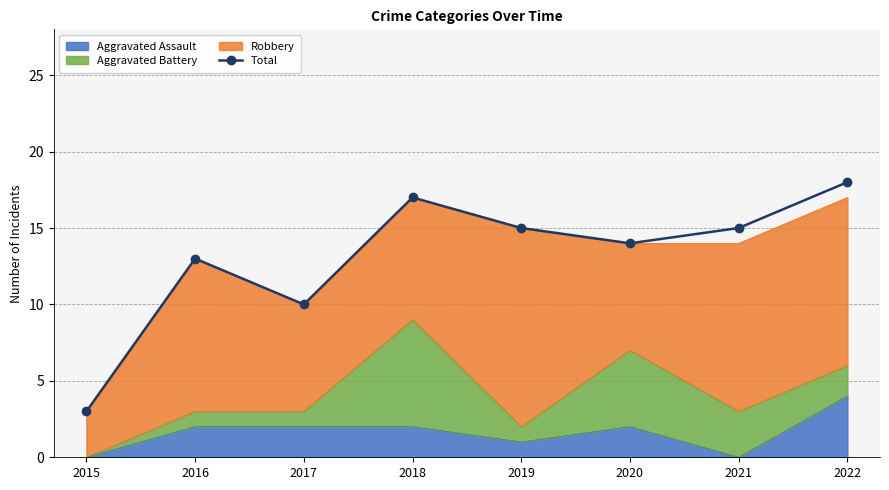

At which category does the data reach its first local valley?

2017